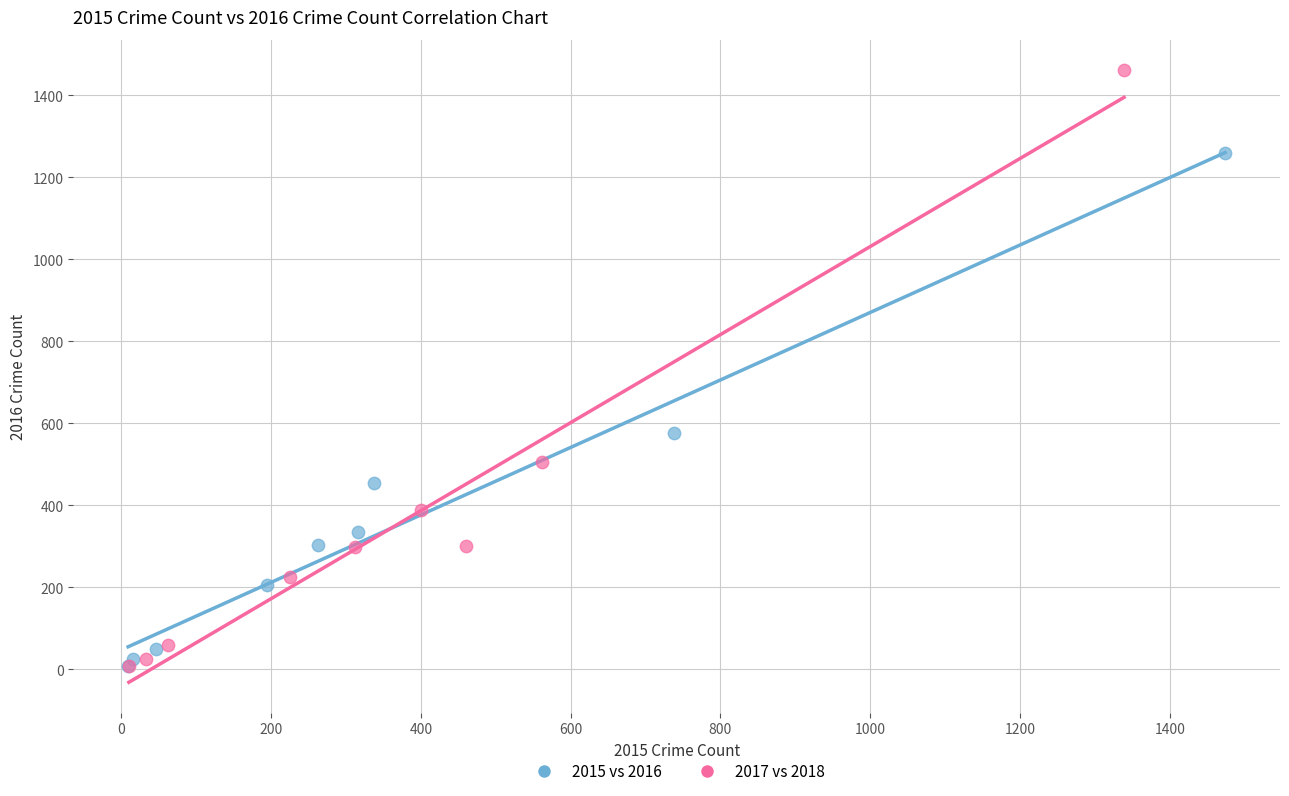

Which series contains the highest Y value?

2017 vs 2018